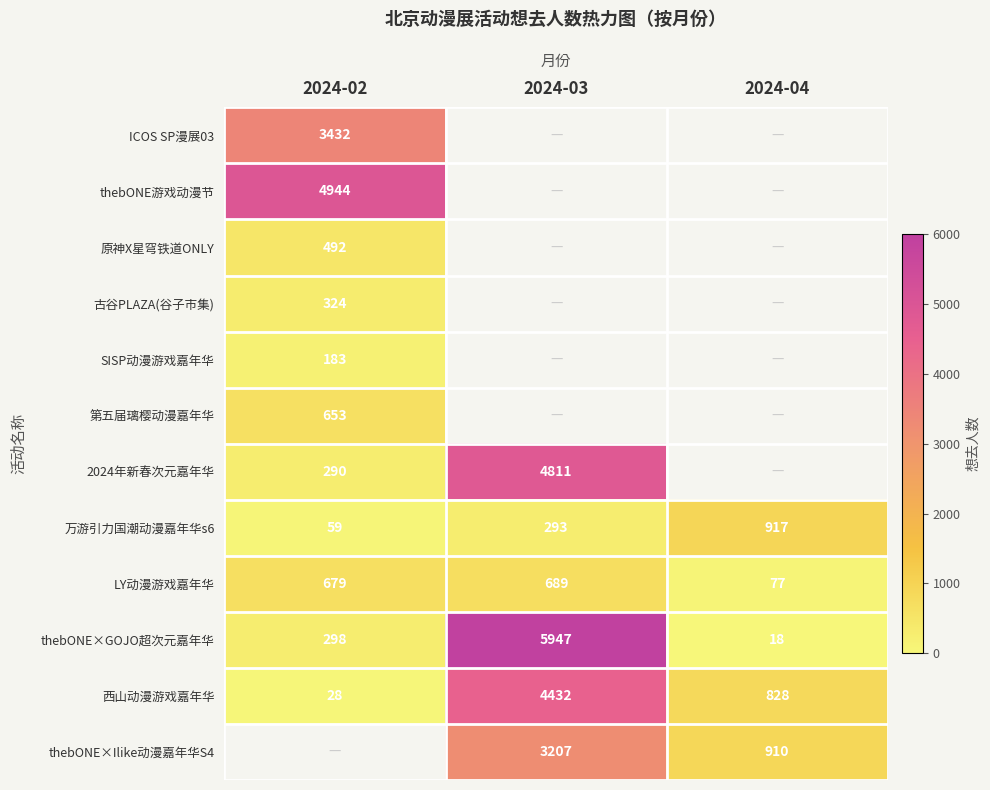

Count the 西山动漫游戏嘉年华 values in the range 28 to 4432.

3